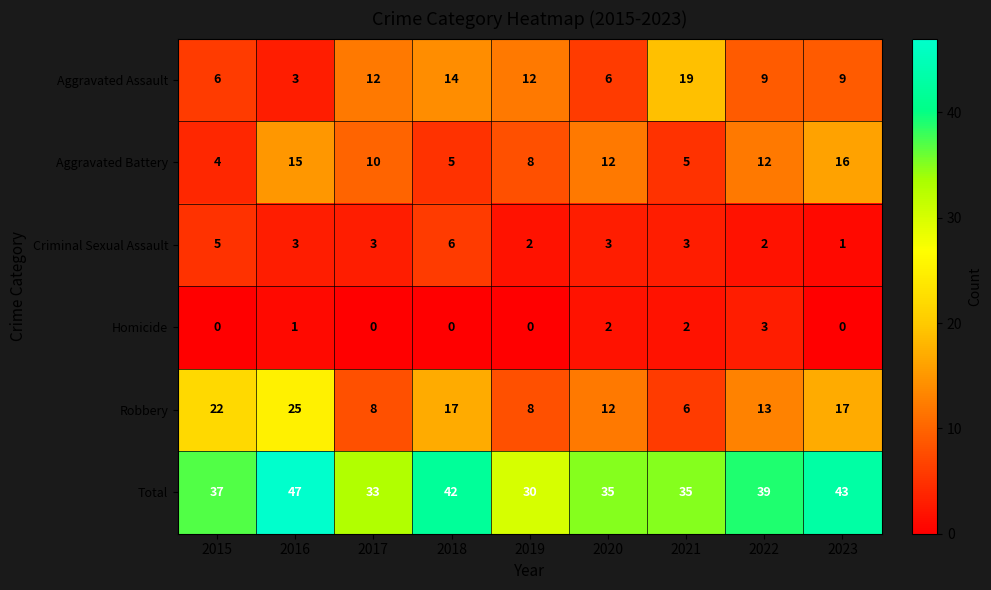

Which series changed the most between 2020 and 2022?

Total